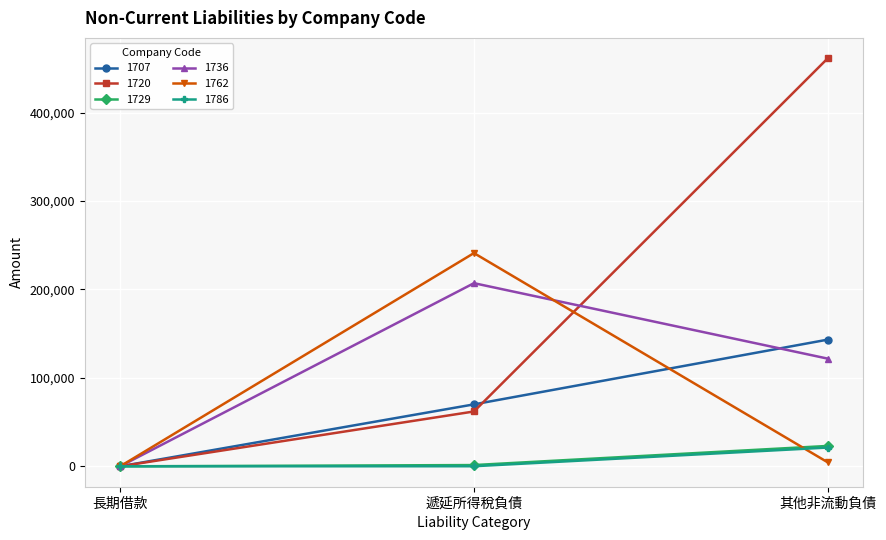

What is the average value of the 1729 series?

8158